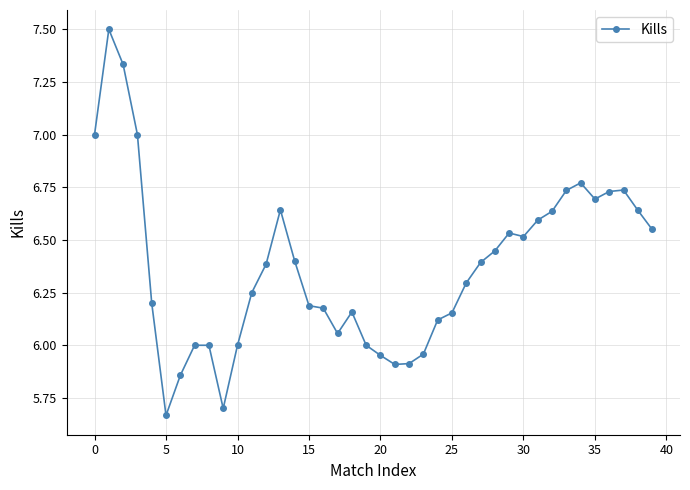

What is the difference between the second highest and second lowest values?

1.6